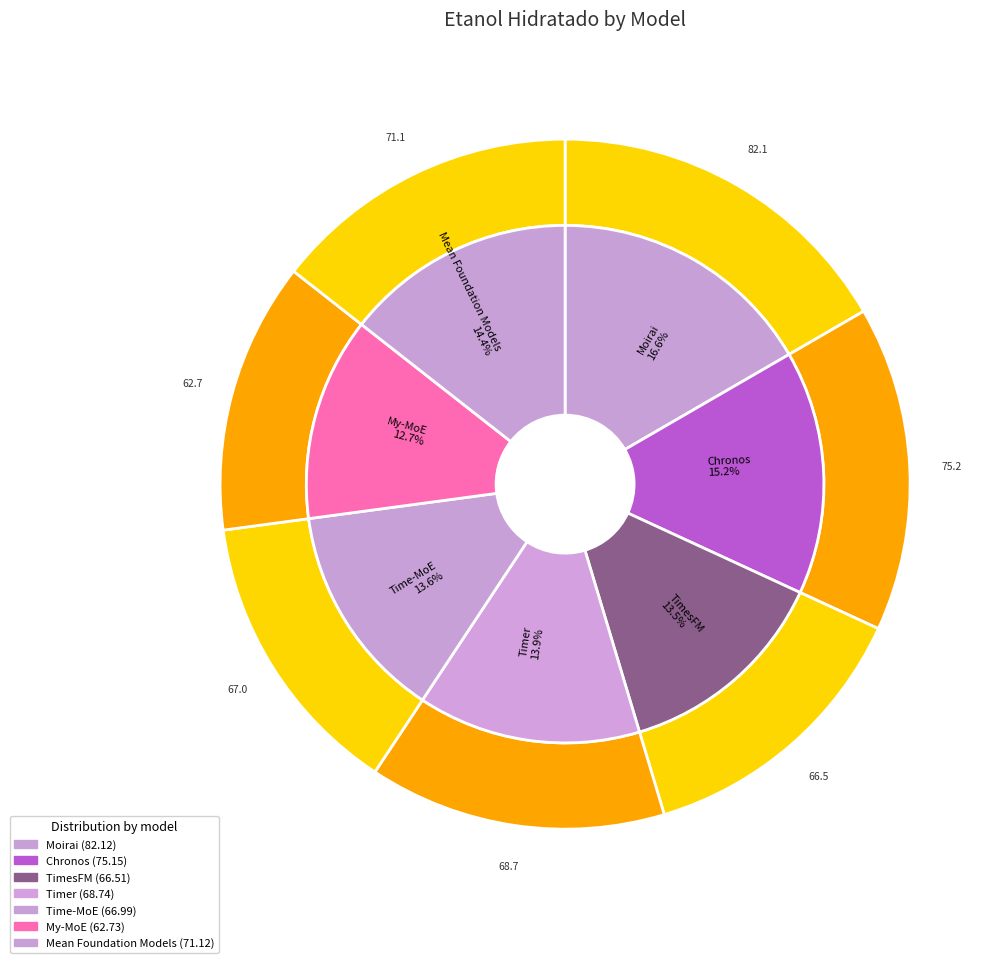

To the nearest percent, what is the difference between the My-MoE and Time-MoE slice percentages?

1%